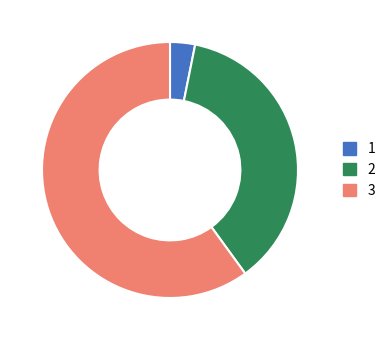

How many slices are in this pie chart?

3